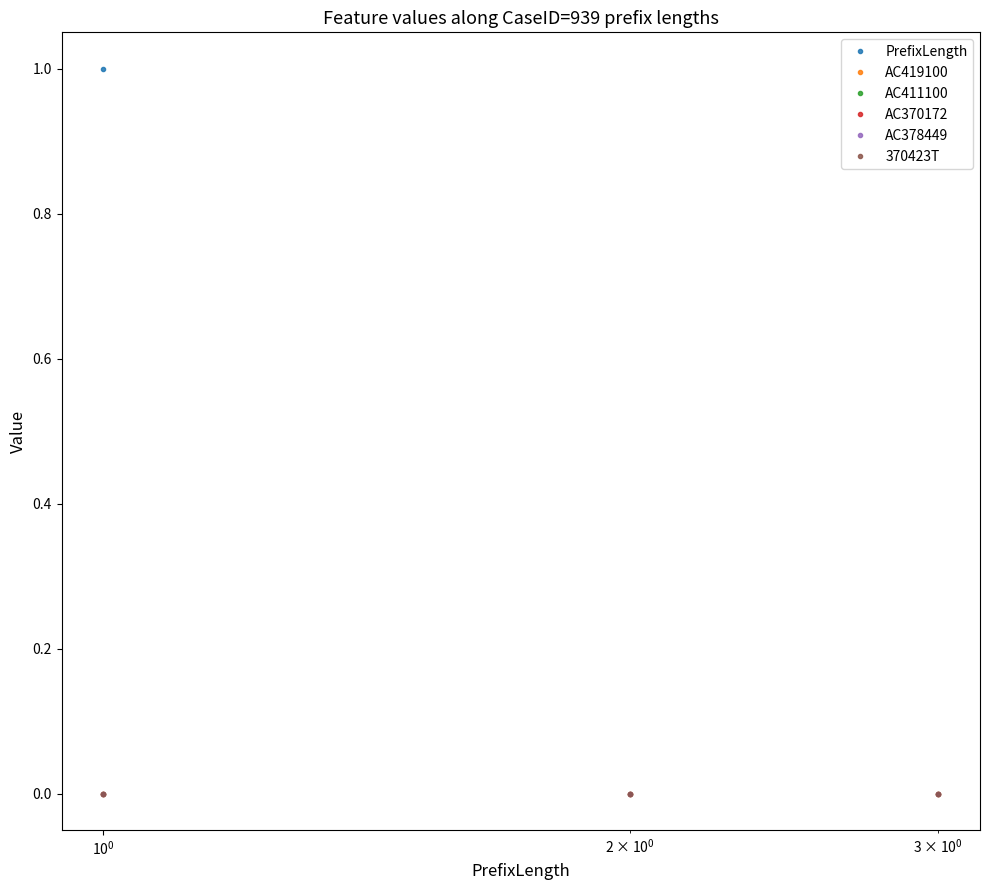

How many lines are shown in the chart?

6